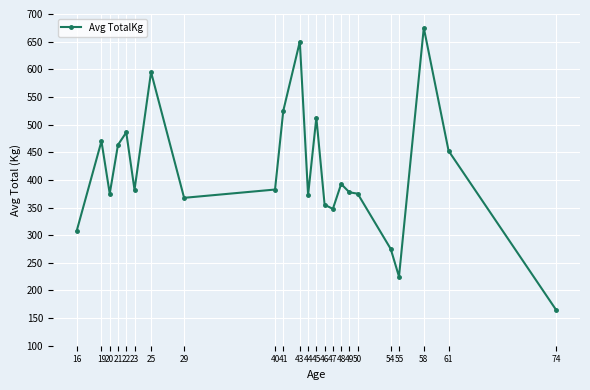

What is the difference between the values at 47 and 61?

105.0